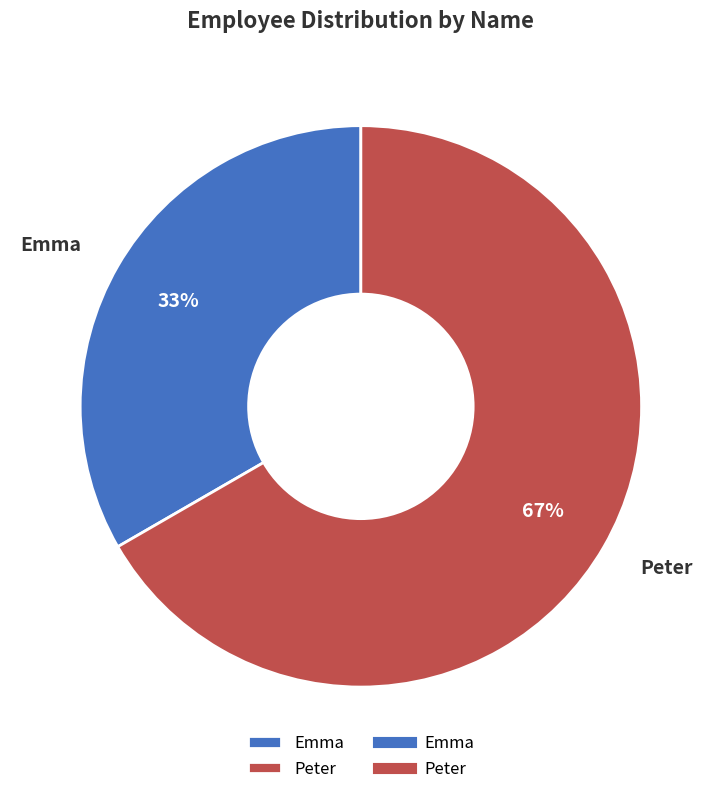

Rank the categories by value from lowest to highest.

Emma, Peter